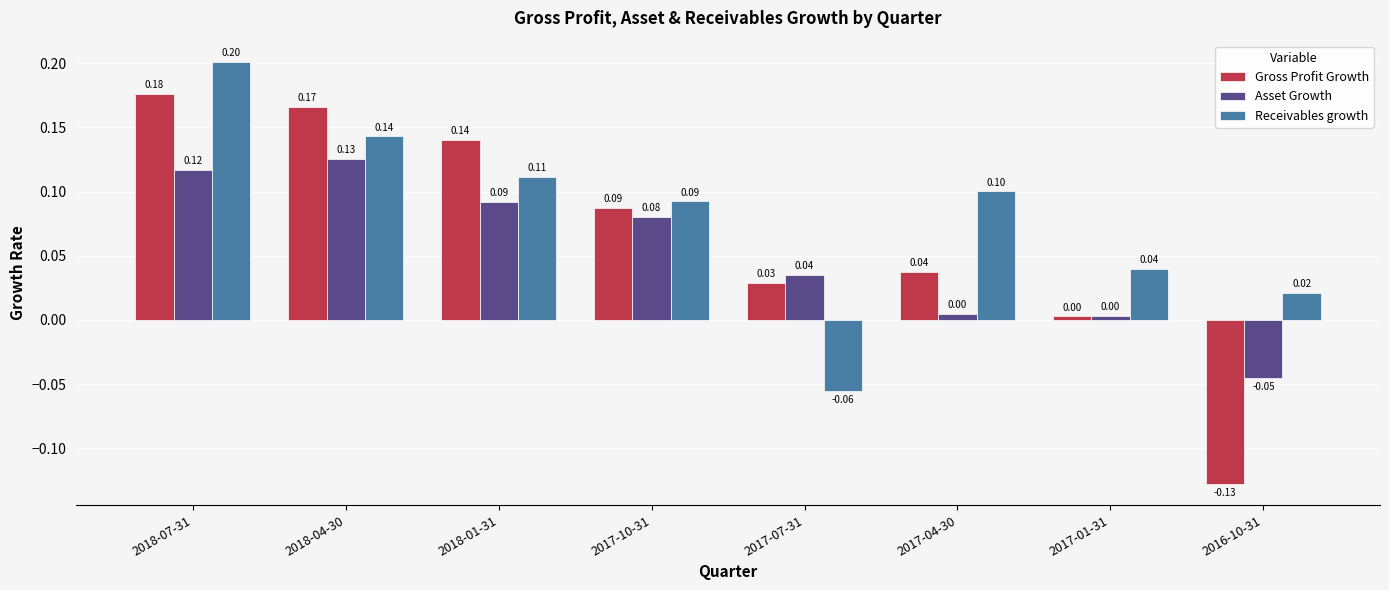

List the labels in order of Gross Profit Growth value, largest first.

2018-07-31, 2018-04-30, 2018-01-31, 2017-10-31, 2017-04-30, 2017-07-31, 2017-01-31, 2016-10-31